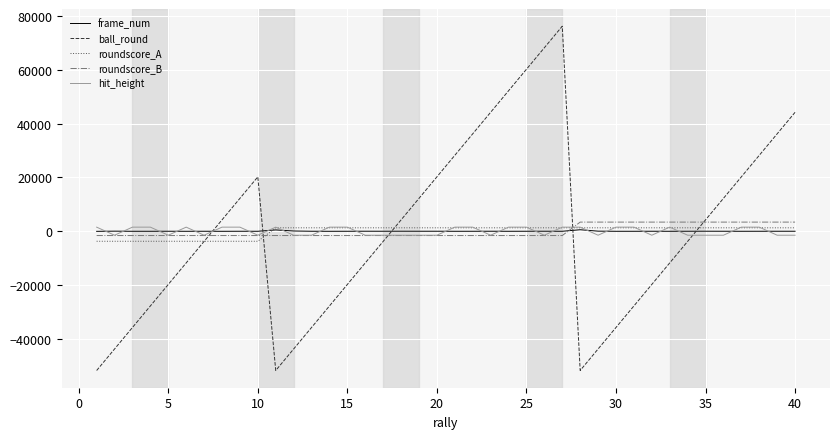

Which series has the widest spread of values?

ball_round